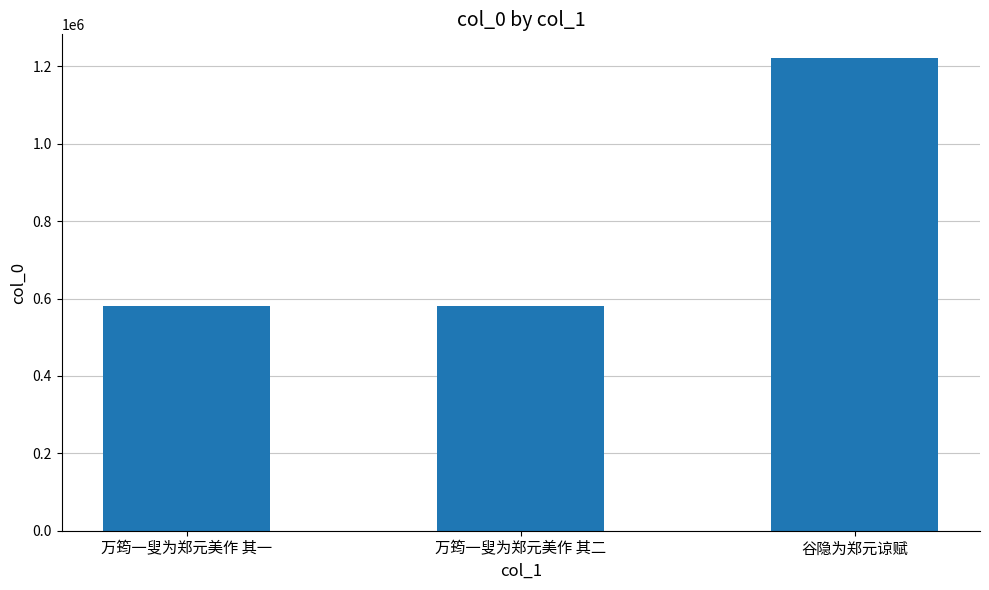

How many values are below 581392?

1